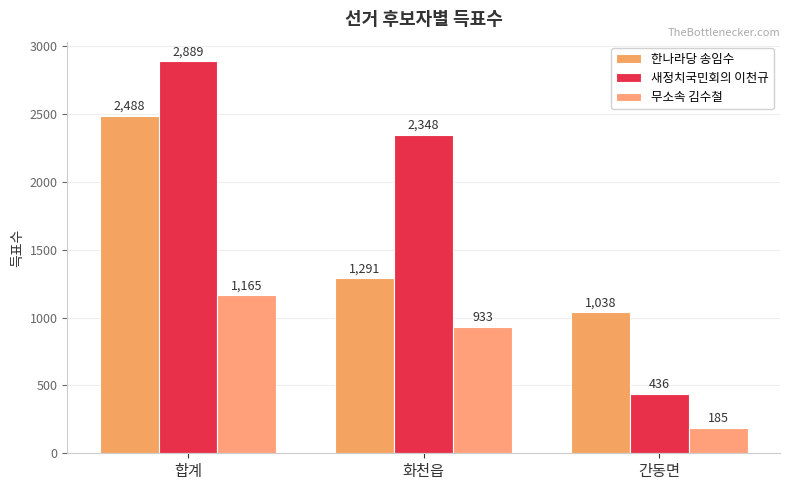

Is the value of 한나라당 송임수 at 간동면 greater than the value of 무소속 김수철 at 합계?

No